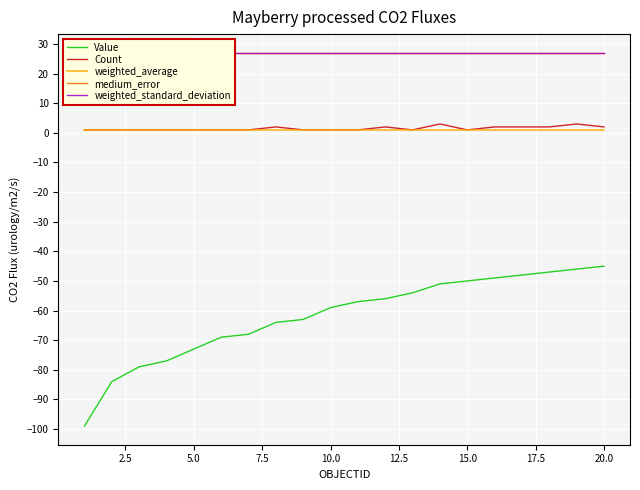

The Value series shows -50.0 at 15.0. True or false?

True